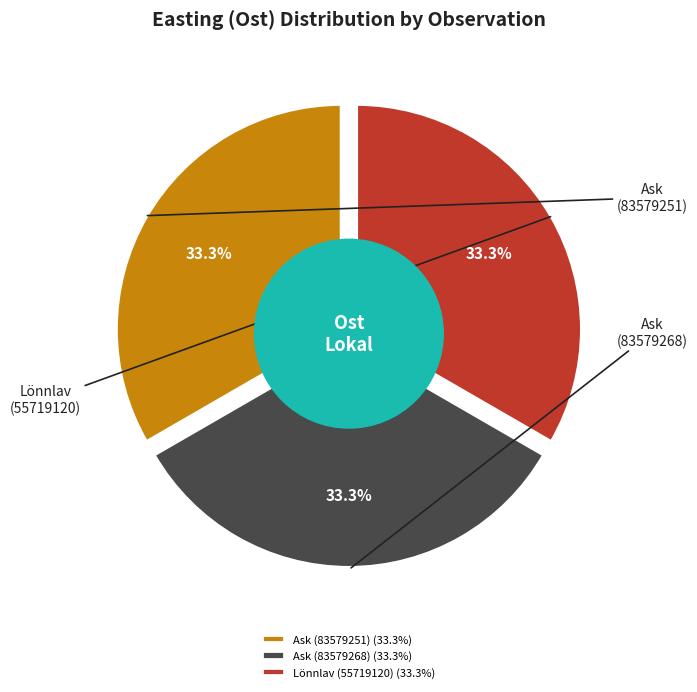

What percentage is the Lönnlav (55719120) slice, to the nearest percent?

33%